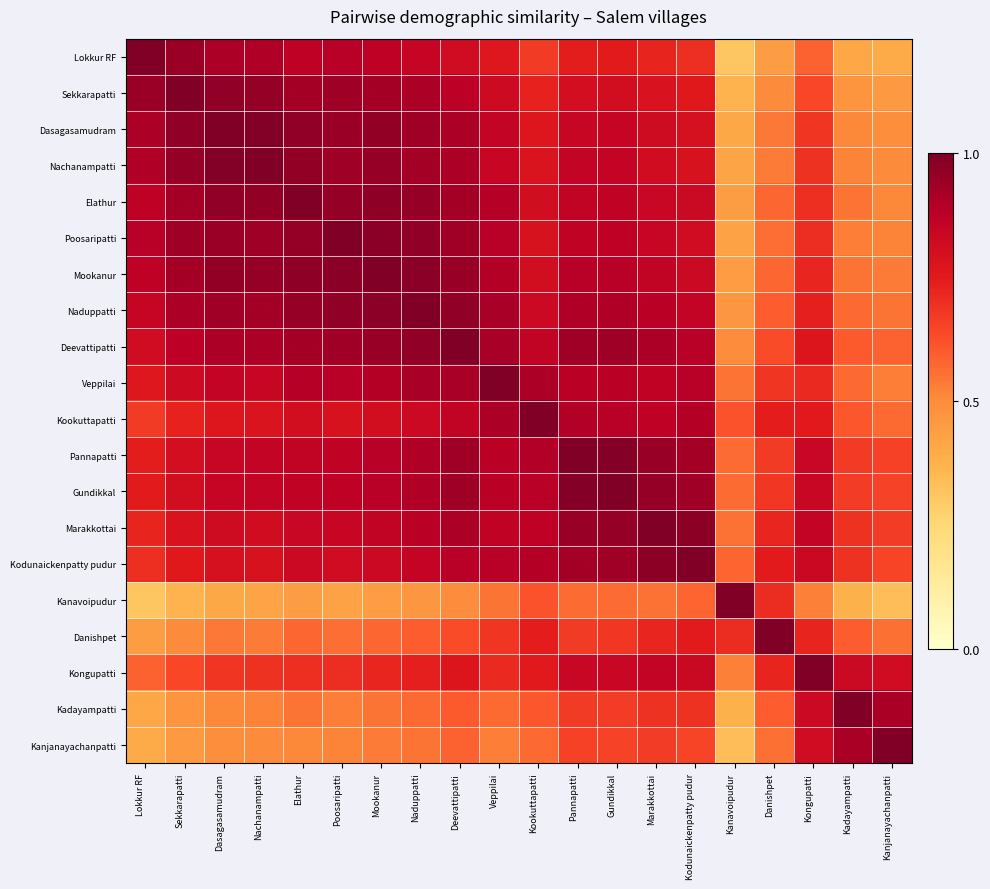

Reading left to right, transcribe all the data shown in this chart.

Lokkur RF: Lokkur RF=1.0	Sekkarapatti=0.9	Dasagasamudram=0.9	Nachanampatti=0.9	Elathur=0.9	Poosaripatti=0.9	Mookanur=0.9	Naduppatti=0.8	Deevattipatti=0.8	Veppilai=0.8	Kookuttapatti=0.7	Pannapatti=0.7	Gundikkal=0.7	Marakkottai=0.7	Kodunaickenpatty pudur=0.7	Kanavoipudur=0.3	Danishpet=0.4	Kongupatti=0.6	Kadayampatti=0.4	Kanjanayachanpatti=0.4
Sekkarapatti: Lokkur RF=0.9	Sekkarapatti=1.0	Dasagasamudram=1.0	Nachanampatti=1.0	Elathur=0.9	Poosaripatti=0.9	Mookanur=0.9	Naduppatti=0.9	Deevattipatti=0.9	Veppilai=0.8	Kookuttapatti=0.7	Pannapatti=0.8	Gundikkal=0.8	Marakkottai=0.8	Kodunaickenpatty pudur=0.8	Kanavoipudur=0.4	Danishpet=0.5	Kongupatti=0.6	Kadayampatti=0.5	Kanjanayachanpatti=0.5
Dasagasamudram: Lokkur RF=0.9	Sekkarapatti=1.0	Dasagasamudram=1.0	Nachanampatti=1.0	Elathur=1.0	Poosaripatti=0.9	Mookanur=1.0	Naduppatti=0.9	Deevattipatti=0.9	Veppilai=0.8	Kookuttapatti=0.8	Pannapatti=0.8	Gundikkal=0.8	Marakkottai=0.8	Kodunaickenpatty pudur=0.8	Kanavoipudur=0.4	Danishpet=0.5	Kongupatti=0.7	Kadayampatti=0.5	Kanjanayachanpatti=0.5
Nachanampatti: Lokkur RF=0.9	Sekkarapatti=1.0	Dasagasamudram=1.0	Nachanampatti=1.0	Elathur=1.0	Poosaripatti=0.9	Mookanur=1.0	Naduppatti=0.9	Deevattipatti=0.9	Veppilai=0.8	Kookuttapatti=0.8	Pannapatti=0.8	Gundikkal=0.9	Marakkottai=0.8	Kodunaickenpatty pudur=0.8	Kanavoipudur=0.4	Danishpet=0.5	Kongupatti=0.7	Kadayampatti=0.5	Kanjanayachanpatti=0.5
Elathur: Lokkur RF=0.9	Sekkarapatti=0.9	Dasagasamudram=1.0	Nachanampatti=1.0	Elathur=1.0	Poosaripatti=1.0	Mookanur=1.0	Naduppatti=0.9	Deevattipatti=0.9	Veppilai=0.9	Kookuttapatti=0.8	Pannapatti=0.9	Gundikkal=0.9	Marakkottai=0.8	Kodunaickenpatty pudur=0.8	Kanavoipudur=0.4	Danishpet=0.6	Kongupatti=0.7	Kadayampatti=0.5	Kanjanayachanpatti=0.5
Poosaripatti: Lokkur RF=0.9	Sekkarapatti=0.9	Dasagasamudram=0.9	Nachanampatti=0.9	Elathur=1.0	Poosaripatti=1.0	Mookanur=1.0	Naduppatti=1.0	Deevattipatti=0.9	Veppilai=0.9	Kookuttapatti=0.8	Pannapatti=0.9	Gundikkal=0.9	Marakkottai=0.8	Kodunaickenpatty pudur=0.8	Kanavoipudur=0.4	Danishpet=0.6	Kongupatti=0.7	Kadayampatti=0.5	Kanjanayachanpatti=0.5
Mookanur: Lokkur RF=0.9	Sekkarapatti=0.9	Dasagasamudram=1.0	Nachanampatti=1.0	Elathur=1.0	Poosaripatti=1.0	Mookanur=1.0	Naduppatti=1.0	Deevattipatti=0.9	Veppilai=0.9	Kookuttapatti=0.8	Pannapatti=0.9	Gundikkal=0.9	Marakkottai=0.9	Kodunaickenpatty pudur=0.8	Kanavoipudur=0.4	Danishpet=0.6	Kongupatti=0.7	Kadayampatti=0.5	Kanjanayachanpatti=0.5
Naduppatti: Lokkur RF=0.8	Sekkarapatti=0.9	Dasagasamudram=0.9	Nachanampatti=0.9	Elathur=0.9	Poosaripatti=1.0	Mookanur=1.0	Naduppatti=1.0	Deevattipatti=1.0	Veppilai=0.9	Kookuttapatti=0.8	Pannapatti=0.9	Gundikkal=0.9	Marakkottai=0.9	Kodunaickenpatty pudur=0.9	Kanavoipudur=0.5	Danishpet=0.6	Kongupatti=0.7	Kadayampatti=0.6	Kanjanayachanpatti=0.5
Deevattipatti: Lokkur RF=0.8	Sekkarapatti=0.9	Dasagasamudram=0.9	Nachanampatti=0.9	Elathur=0.9	Poosaripatti=0.9	Mookanur=0.9	Naduppatti=1.0	Deevattipatti=1.0	Veppilai=0.9	Kookuttapatti=0.9	Pannapatti=0.9	Gundikkal=0.9	Marakkottai=0.9	Kodunaickenpatty pudur=0.9	Kanavoipudur=0.5	Danishpet=0.6	Kongupatti=0.8	Kadayampatti=0.6	Kanjanayachanpatti=0.6
Veppilai: Lokkur RF=0.8	Sekkarapatti=0.8	Dasagasamudram=0.8	Nachanampatti=0.8	Elathur=0.9	Poosaripatti=0.9	Mookanur=0.9	Naduppatti=0.9	Deevattipatti=0.9	Veppilai=1.0	Kookuttapatti=0.9	Pannapatti=0.9	Gundikkal=0.9	Marakkottai=0.9	Kodunaickenpatty pudur=0.9	Kanavoipudur=0.5	Danishpet=0.7	Kongupatti=0.7	Kadayampatti=0.6	Kanjanayachanpatti=0.5
Kookuttapatti: Lokkur RF=0.7	Sekkarapatti=0.7	Dasagasamudram=0.8	Nachanampatti=0.8	Elathur=0.8	Poosaripatti=0.8	Mookanur=0.8	Naduppatti=0.8	Deevattipatti=0.9	Veppilai=0.9	Kookuttapatti=1.0	Pannapatti=0.9	Gundikkal=0.9	Marakkottai=0.9	Kodunaickenpatty pudur=0.9	Kanavoipudur=0.6	Danishpet=0.7	Kongupatti=0.8	Kadayampatti=0.6	Kanjanayachanpatti=0.6
Pannapatti: Lokkur RF=0.7	Sekkarapatti=0.8	Dasagasamudram=0.8	Nachanampatti=0.8	Elathur=0.9	Poosaripatti=0.9	Mookanur=0.9	Naduppatti=0.9	Deevattipatti=0.9	Veppilai=0.9	Kookuttapatti=0.9	Pannapatti=1.0	Gundikkal=1.0	Marakkottai=0.9	Kodunaickenpatty pudur=0.9	Kanavoipudur=0.6	Danishpet=0.7	Kongupatti=0.8	Kadayampatti=0.7	Kanjanayachanpatti=0.7
Gundikkal: Lokkur RF=0.7	Sekkarapatti=0.8	Dasagasamudram=0.8	Nachanampatti=0.9	Elathur=0.9	Poosaripatti=0.9	Mookanur=0.9	Naduppatti=0.9	Deevattipatti=0.9	Veppilai=0.9	Kookuttapatti=0.9	Pannapatti=1.0	Gundikkal=1.0	Marakkottai=1.0	Kodunaickenpatty pudur=0.9	Kanavoipudur=0.6	Danishpet=0.7	Kongupatti=0.8	Kadayampatti=0.7	Kanjanayachanpatti=0.7
Marakkottai: Lokkur RF=0.7	Sekkarapatti=0.8	Dasagasamudram=0.8	Nachanampatti=0.8	Elathur=0.8	Poosaripatti=0.8	Mookanur=0.9	Naduppatti=0.9	Deevattipatti=0.9	Veppilai=0.9	Kookuttapatti=0.9	Pannapatti=0.9	Gundikkal=1.0	Marakkottai=1.0	Kodunaickenpatty pudur=1.0	Kanavoipudur=0.6	Danishpet=0.7	Kongupatti=0.9	Kadayampatti=0.7	Kanjanayachanpatti=0.7
Kodunaickenpatty pudur: Lokkur RF=0.7	Sekkarapatti=0.8	Dasagasamudram=0.8	Nachanampatti=0.8	Elathur=0.8	Poosaripatti=0.8	Mookanur=0.8	Naduppatti=0.9	Deevattipatti=0.9	Veppilai=0.9	Kookuttapatti=0.9	Pannapatti=0.9	Gundikkal=0.9	Marakkottai=1.0	Kodunaickenpatty pudur=1.0	Kanavoipudur=0.6	Danishpet=0.7	Kongupatti=0.8	Kadayampatti=0.7	Kanjanayachanpatti=0.6
Kanavoipudur: Lokkur RF=0.3	Sekkarapatti=0.4	Dasagasamudram=0.4	Nachanampatti=0.4	Elathur=0.4	Poosaripatti=0.4	Mookanur=0.4	Naduppatti=0.5	Deevattipatti=0.5	Veppilai=0.5	Kookuttapatti=0.6	Pannapatti=0.6	Gundikkal=0.6	Marakkottai=0.6	Kodunaickenpatty pudur=0.6	Kanavoipudur=1.0	Danishpet=0.7	Kongupatti=0.5	Kadayampatti=0.4	Kanjanayachanpatti=0.3
Danishpet: Lokkur RF=0.4	Sekkarapatti=0.5	Dasagasamudram=0.5	Nachanampatti=0.5	Elathur=0.6	Poosaripatti=0.6	Mookanur=0.6	Naduppatti=0.6	Deevattipatti=0.6	Veppilai=0.7	Kookuttapatti=0.7	Pannapatti=0.7	Gundikkal=0.7	Marakkottai=0.7	Kodunaickenpatty pudur=0.7	Kanavoipudur=0.7	Danishpet=1.0	Kongupatti=0.7	Kadayampatti=0.6	Kanjanayachanpatti=0.6
Kongupatti: Lokkur RF=0.6	Sekkarapatti=0.6	Dasagasamudram=0.7	Nachanampatti=0.7	Elathur=0.7	Poosaripatti=0.7	Mookanur=0.7	Naduppatti=0.7	Deevattipatti=0.8	Veppilai=0.7	Kookuttapatti=0.8	Pannapatti=0.8	Gundikkal=0.8	Marakkottai=0.9	Kodunaickenpatty pudur=0.8	Kanavoipudur=0.5	Danishpet=0.7	Kongupatti=1.0	Kadayampatti=0.8	Kanjanayachanpatti=0.8
Kadayampatti: Lokkur RF=0.4	Sekkarapatti=0.5	Dasagasamudram=0.5	Nachanampatti=0.5	Elathur=0.5	Poosaripatti=0.5	Mookanur=0.5	Naduppatti=0.6	Deevattipatti=0.6	Veppilai=0.6	Kookuttapatti=0.6	Pannapatti=0.7	Gundikkal=0.7	Marakkottai=0.7	Kodunaickenpatty pudur=0.7	Kanavoipudur=0.4	Danishpet=0.6	Kongupatti=0.8	Kadayampatti=1.0	Kanjanayachanpatti=0.9
Kanjanayachanpatti: Lokkur RF=0.4	Sekkarapatti=0.5	Dasagasamudram=0.5	Nachanampatti=0.5	Elathur=0.5	Poosaripatti=0.5	Mookanur=0.5	Naduppatti=0.5	Deevattipatti=0.6	Veppilai=0.5	Kookuttapatti=0.6	Pannapatti=0.7	Gundikkal=0.7	Marakkottai=0.7	Kodunaickenpatty pudur=0.6	Kanavoipudur=0.3	Danishpet=0.6	Kongupatti=0.8	Kadayampatti=0.9	Kanjanayachanpatti=1.0